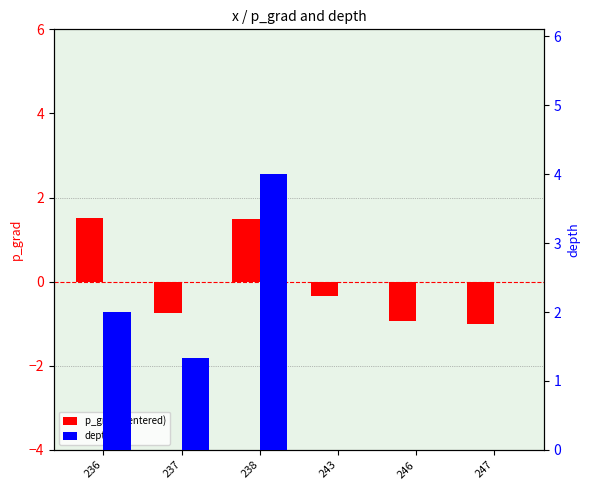

How many bars are there in each group?

2